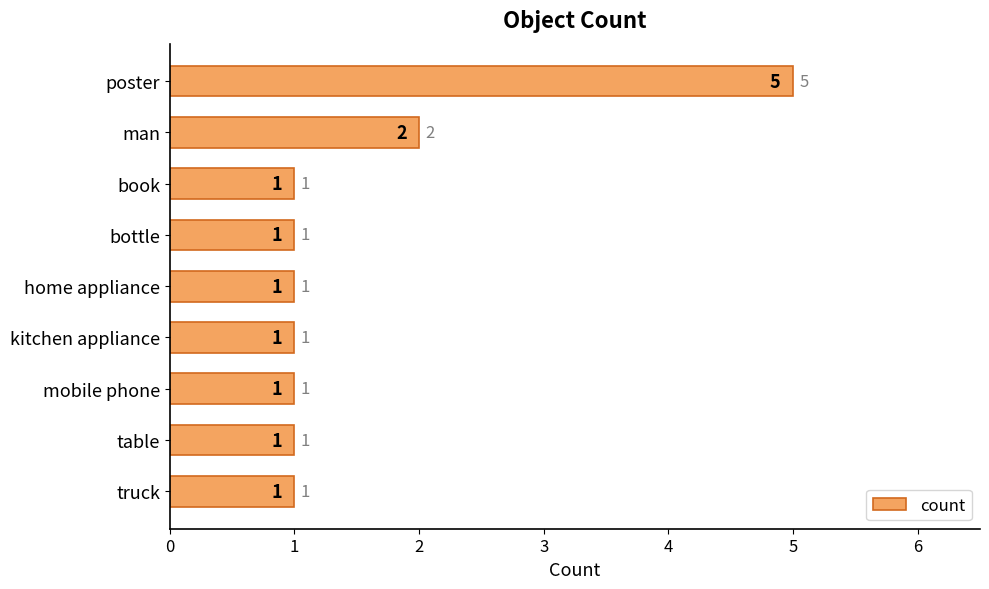

What is the minimum value shown in the chart?

1